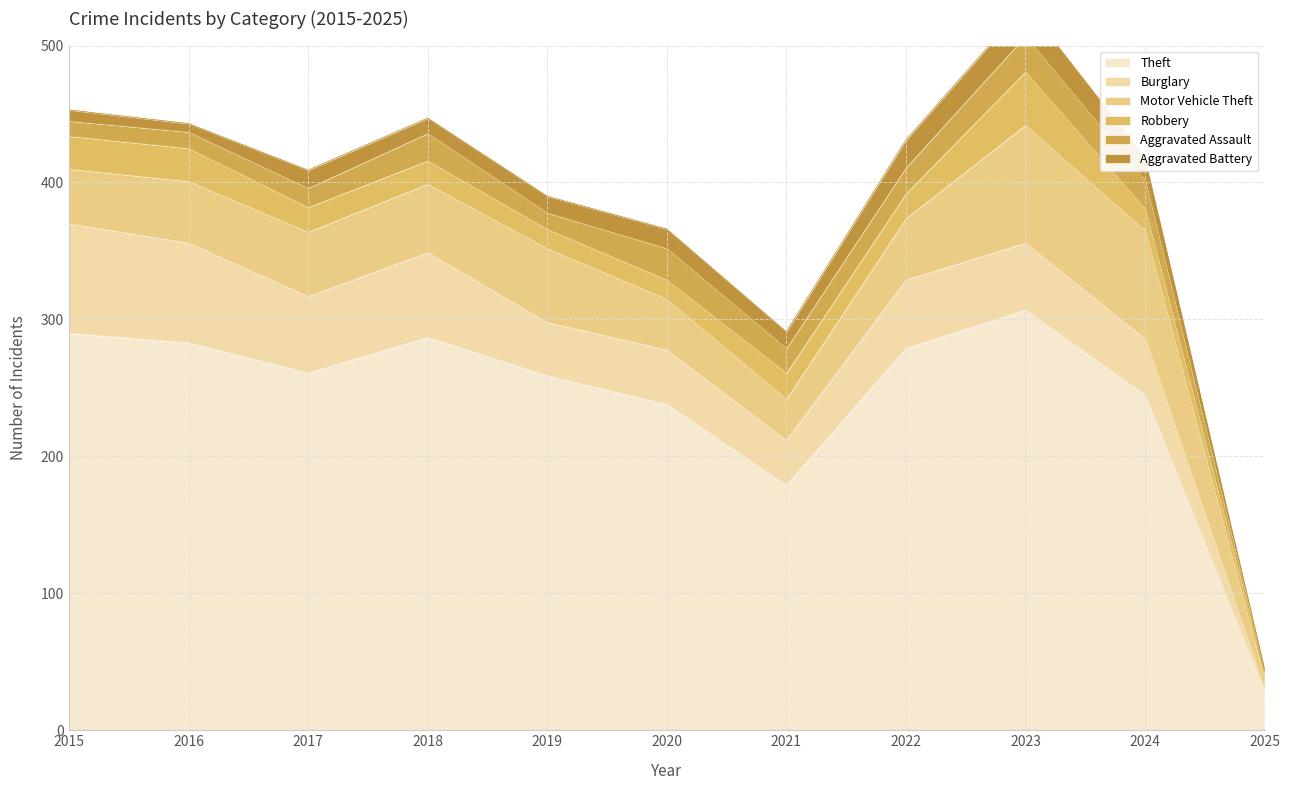

Is it true that Theft equals 71 at 2021?

False